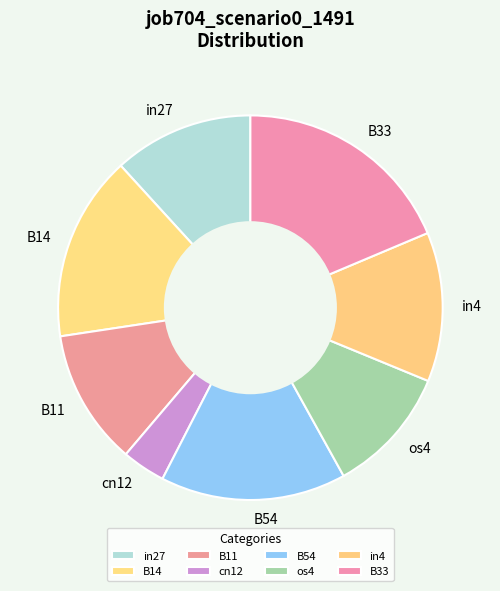

Which has a higher value, cn12 or B11?

B11